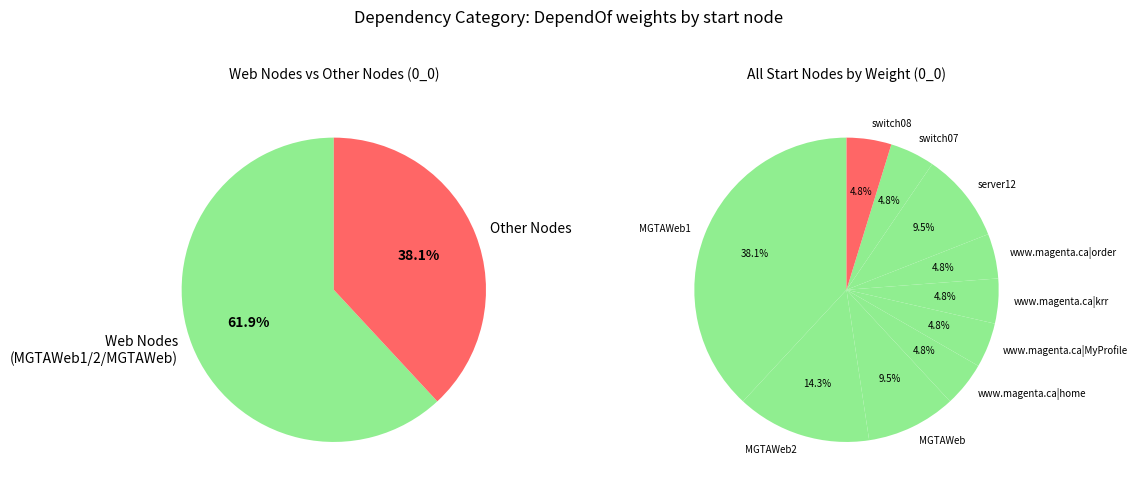

Which has a higher value, www.magenta.ca|home or switch08?

www.magenta.ca|home